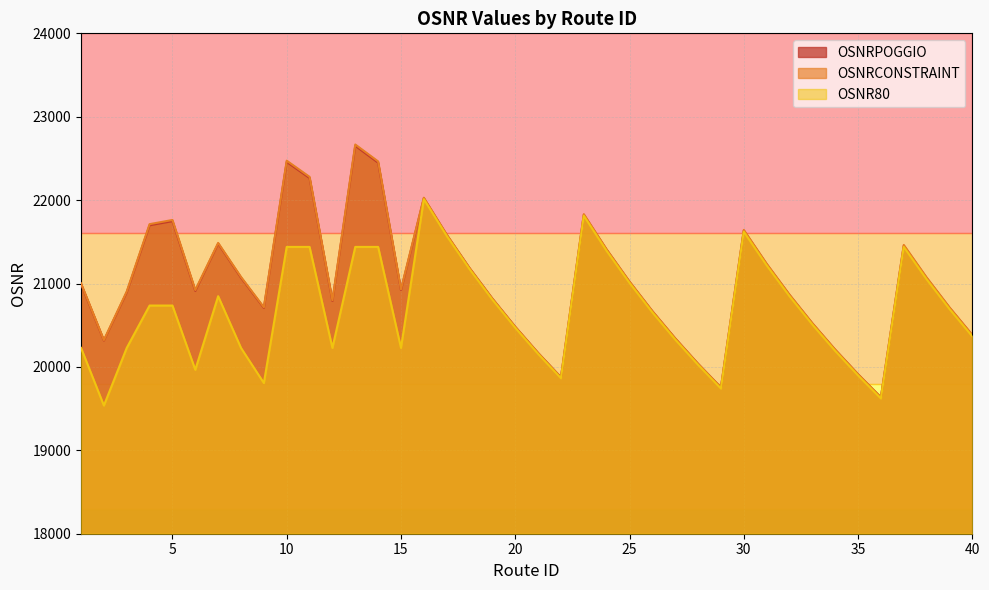

Reading right to left, extract all data points from this chart.

OSNRPOGGIO: 40=20380	39=20709	38=21065	37=21452	36=19635	35=19911	34=20205	33=20521	32=20862	31=21231	30=21635	29=19753	28=20037	27=20341	26=20667	25=21020	24=21404	23=21824	22=19875	21=20167	20=20480	19=20818	18=21184	17=21583	16=22023	15=20922	14=22449	13=22651	12=20791	11=22265	10=22458	9=20708	8=21070	7=21479	6=20912	5=21748	4=21699	3=20896	2=20317	1=20995
OSNRCONSTRAINT: 40=20384	39=20715	38=21073	37=21463	36=19636	35=19913	34=20208	33=20525	32=20867	31=21238	30=21643	29=19754	28=20038	27=20343	26=20670	25=21024	24=21409	23=21832	22=19875	21=20168	20=20482	19=20820	18=21187	17=21588	16=22029	15=20930	14=22464	13=22667	12=20799	11=22279	10=22473	9=20715	8=21079	7=21487	6=20922	5=21762	4=21712	3=20904	2=20322	1=21002
OSNR80: 40=20366	39=20695	38=21051	37=21439	36=19622	35=19898	34=20192	33=20508	32=20848	31=21218	30=21621	29=19741	28=20025	27=20328	26=20654	25=21007	24=21391	23=21812	22=19864	21=20156	20=20469	19=20806	18=21172	17=21571	16=22011	15=20228	14=21439	13=21439	12=20228	11=21439	10=21439	9=19807	8=20228	7=20848	6=19966	5=20736	4=20736	3=20228	2=19537	1=20228